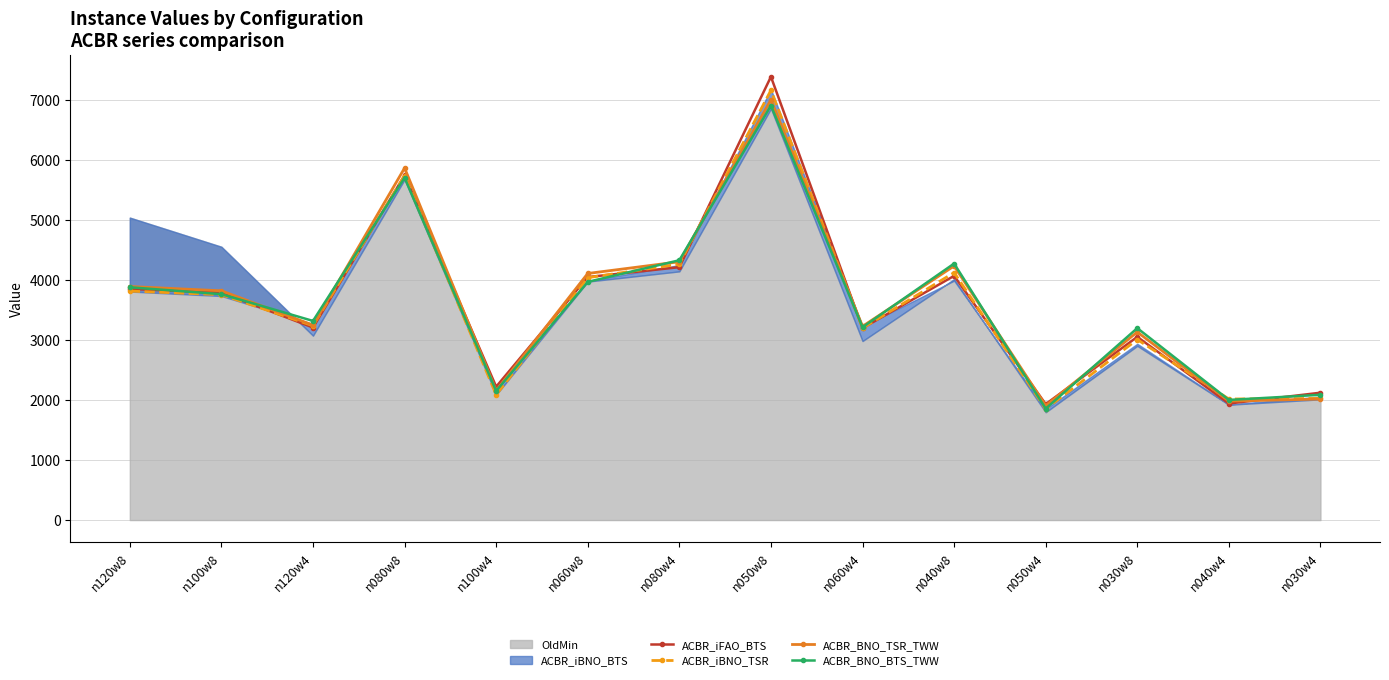

Where do ACBR_iBNO_TSR and ACBR_BNO_BTS_TWW first cross each other?

n120w4 and n080w8